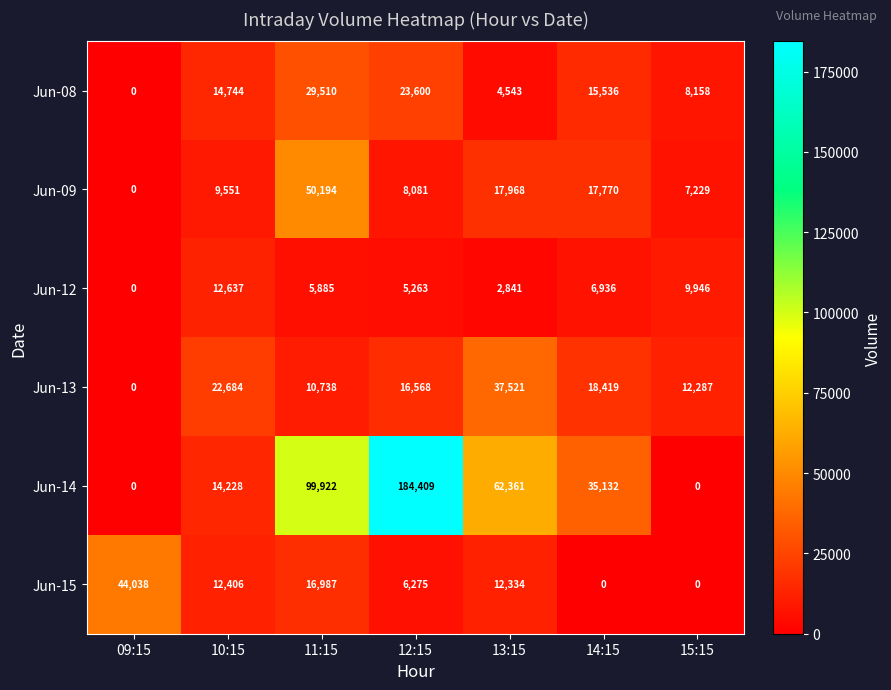

True or false: Jun-13 has a value of 8990 at 10:15.

False